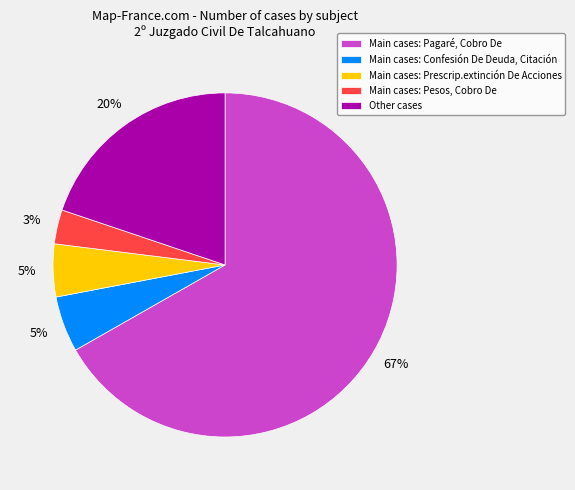

Which slice is the smallest?

Main cases: Pesos, Cobro De